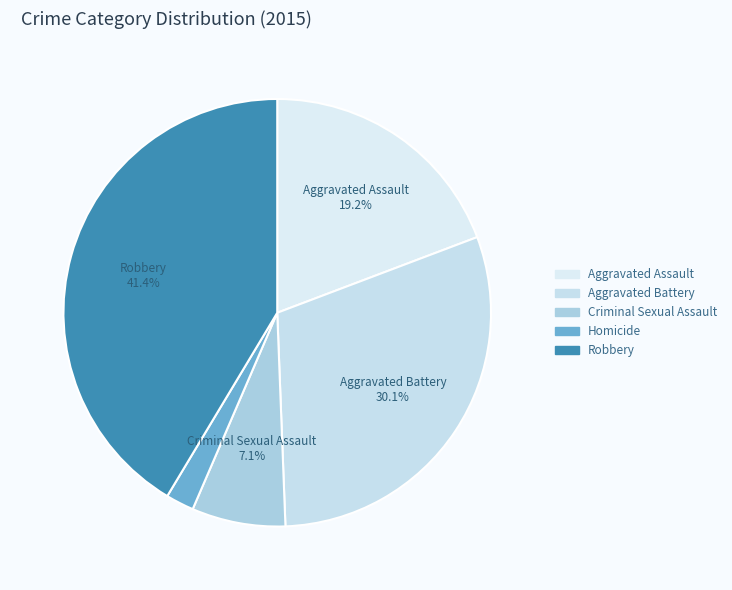

Is Aggravated Assault the majority of the pie?

No